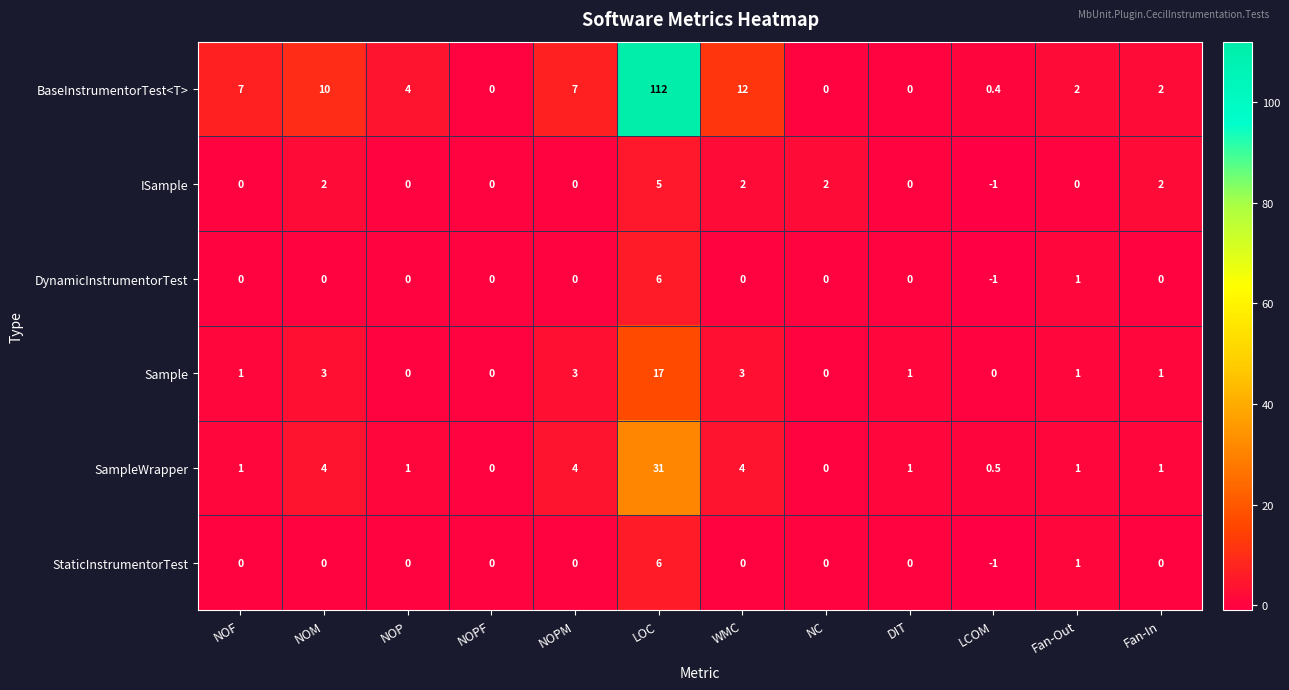

Count the number of categories in the chart.

12